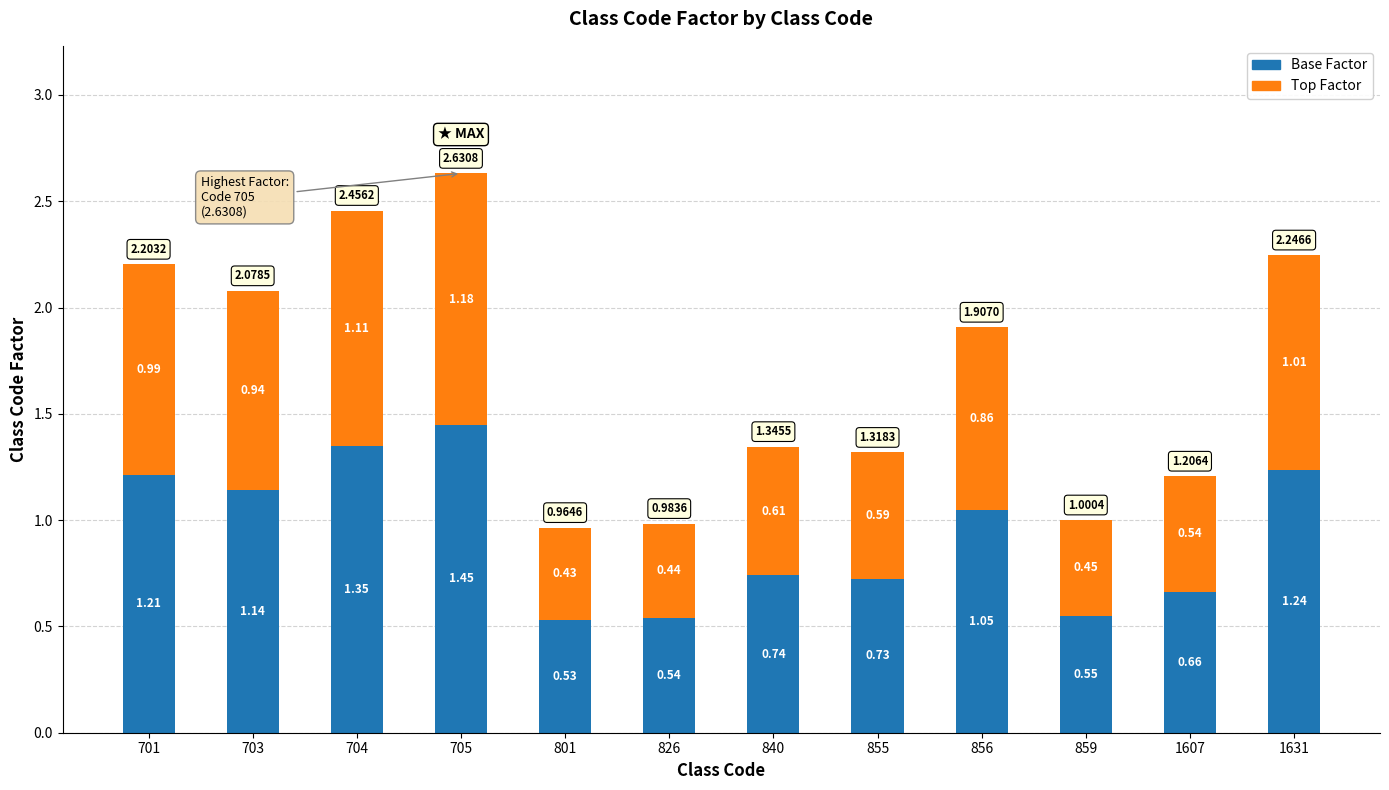

At which label is Base Factor closest to 0?

801